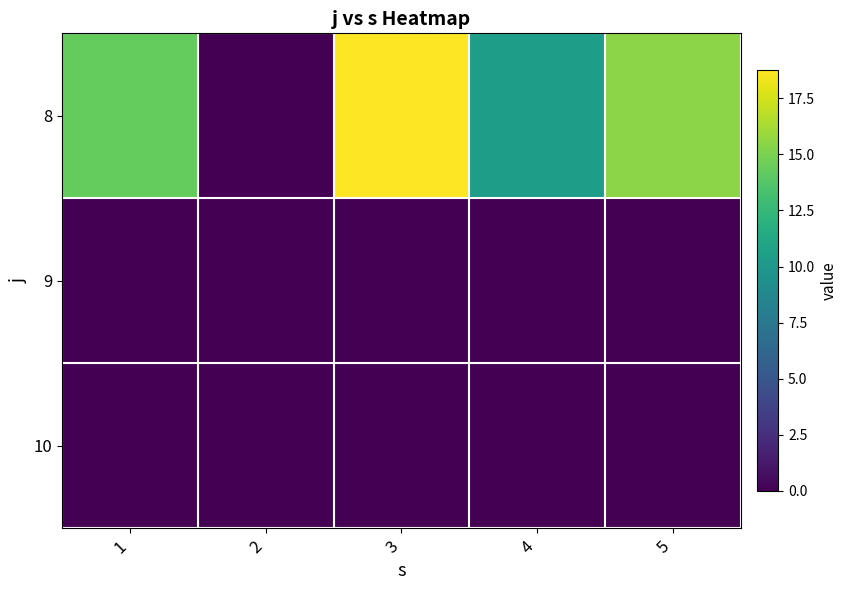

Count the number of data series in this chart.

3